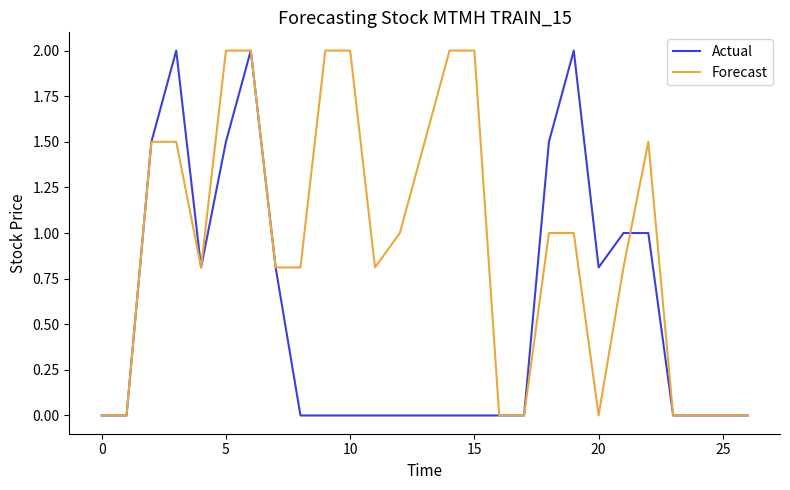

What is the maximum value shown in the chart?

2.0